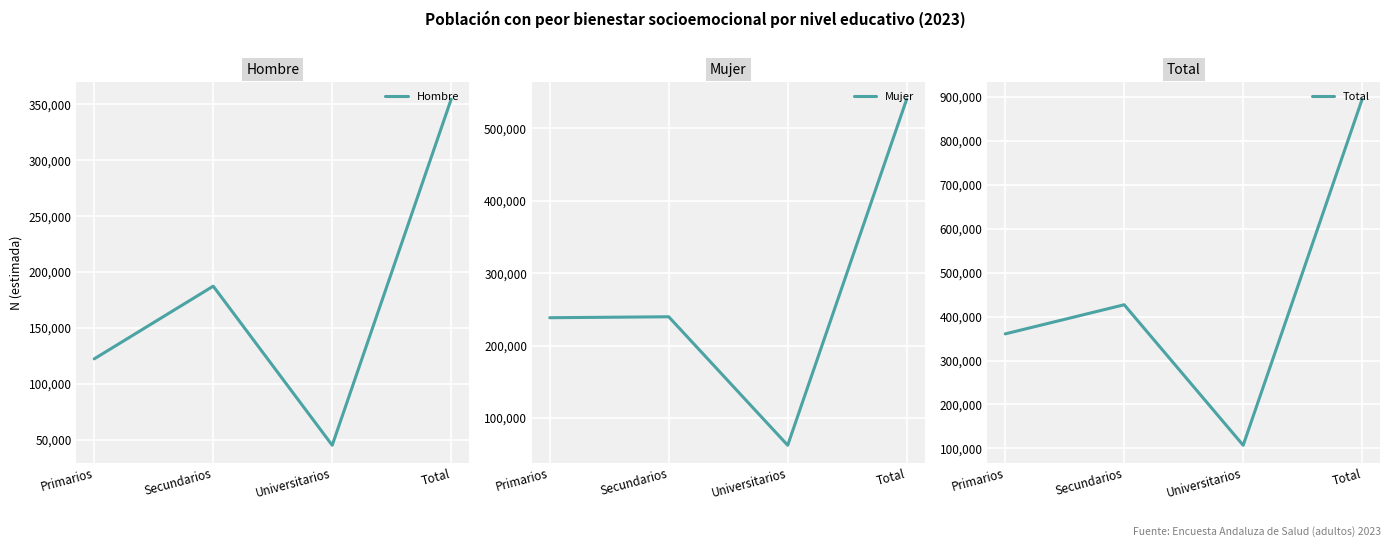

Which series has the largest range (max minus min)?

Total